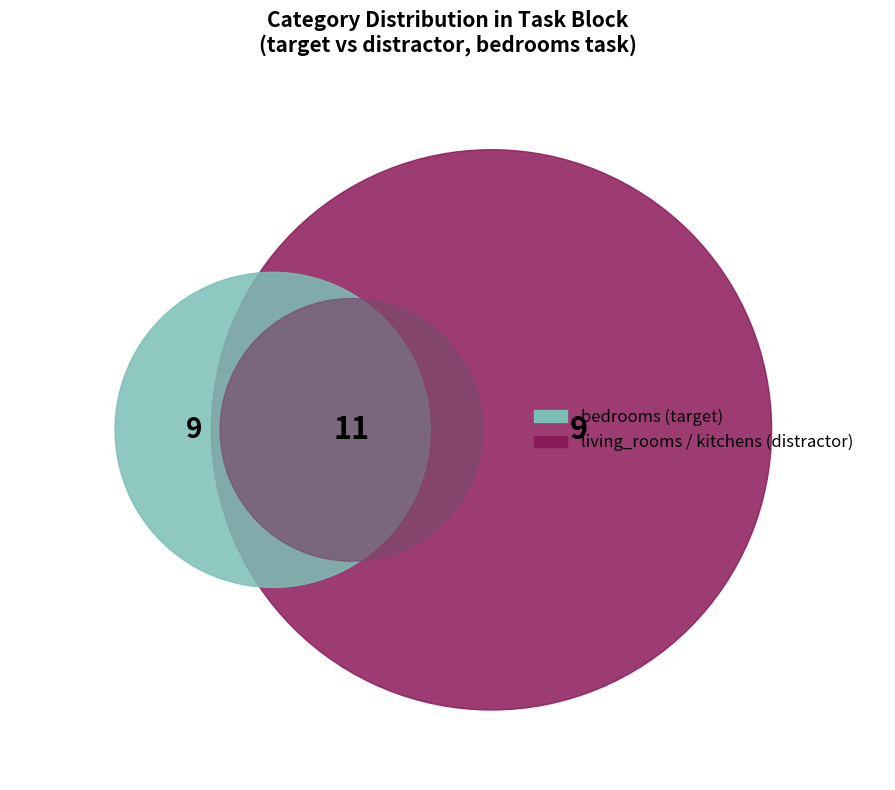

To the nearest percent, what portion does kitchens represent?

22%